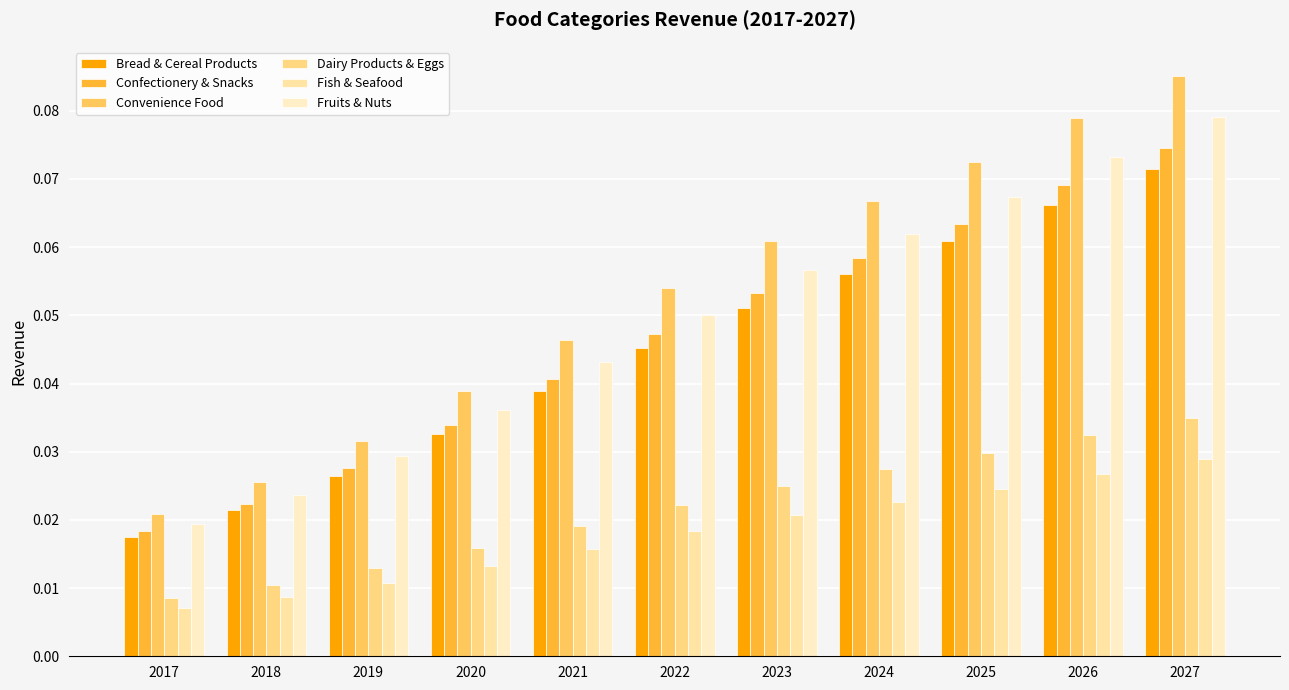

How many Dairy Products & Eggs values are between 0 and 1?

11